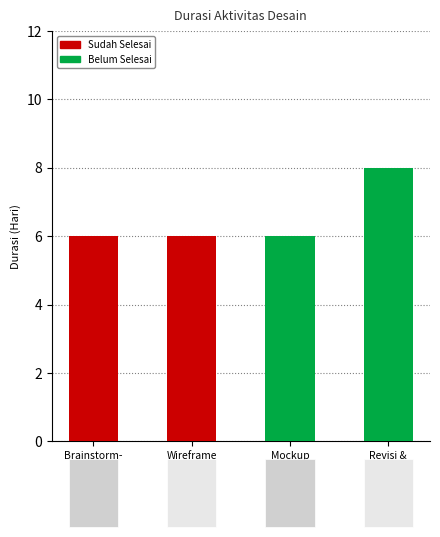

What is the change in value from Brainstorm- ing to Revisi & Finalisasi?

+2